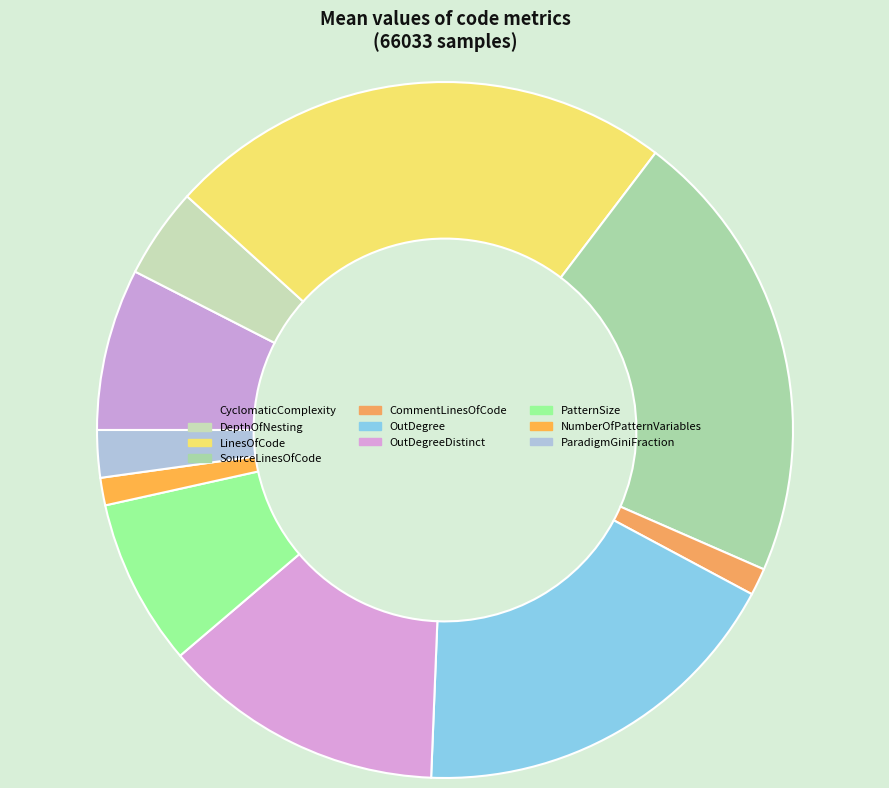

Is OutDegreeDistinct the majority of the pie?

No